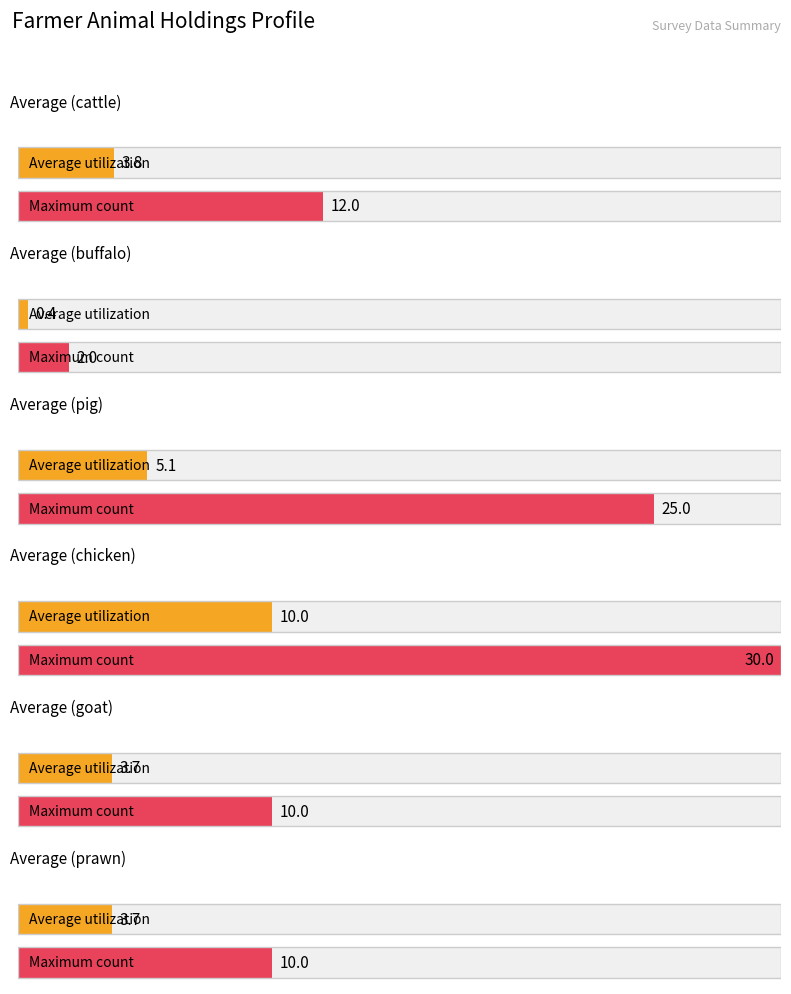

Is the value of Maximum count at 4 greater than the value of Average count at 5?

Yes